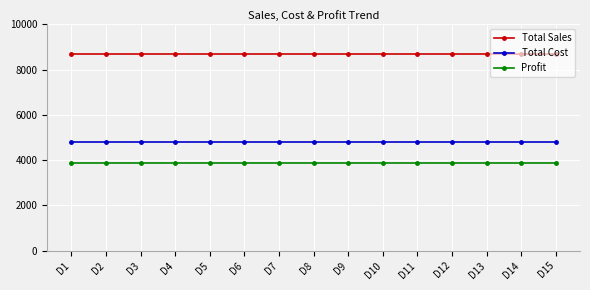

The Total Cost series shows 2585 at D13. True or false?

False